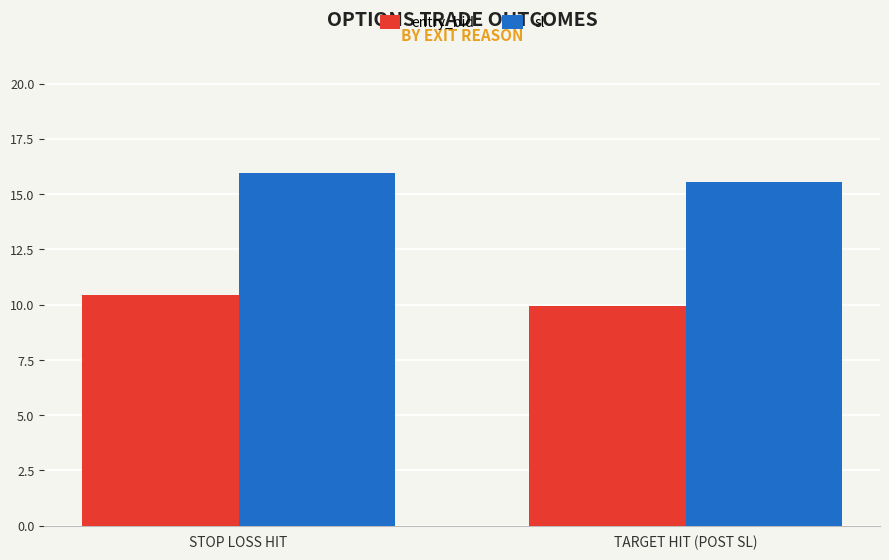

At STOP LOSS HIT, list the series in order from largest to smallest.

sl, entry_bid